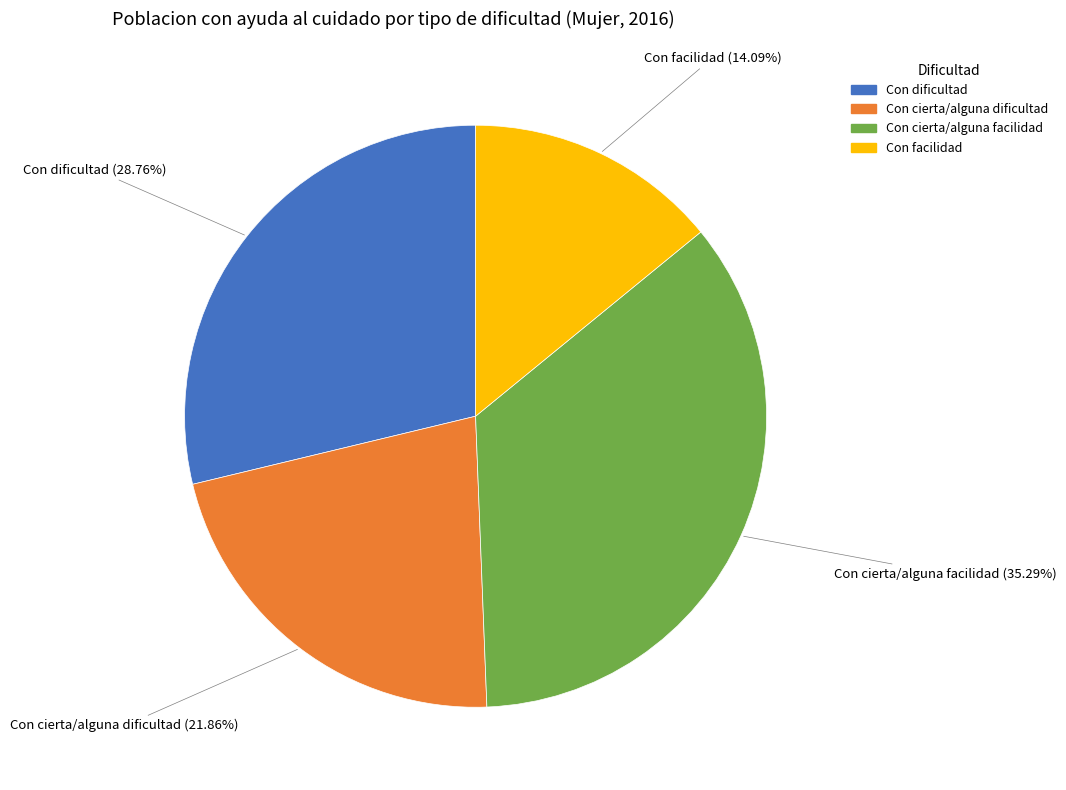

Which category has the smallest portion of the pie?

Con facilidad